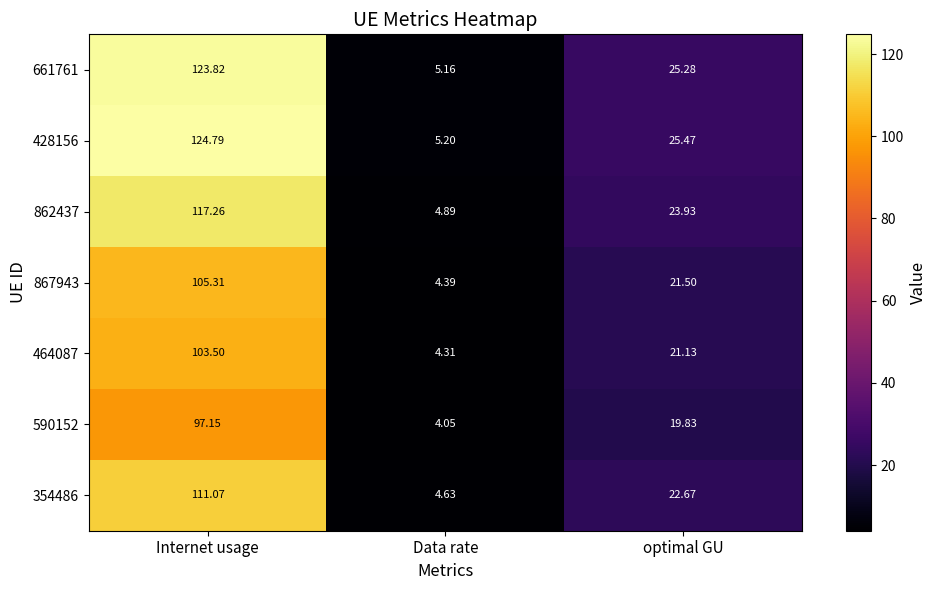

Which category has the highest value in the 867943 series?

Internet usage